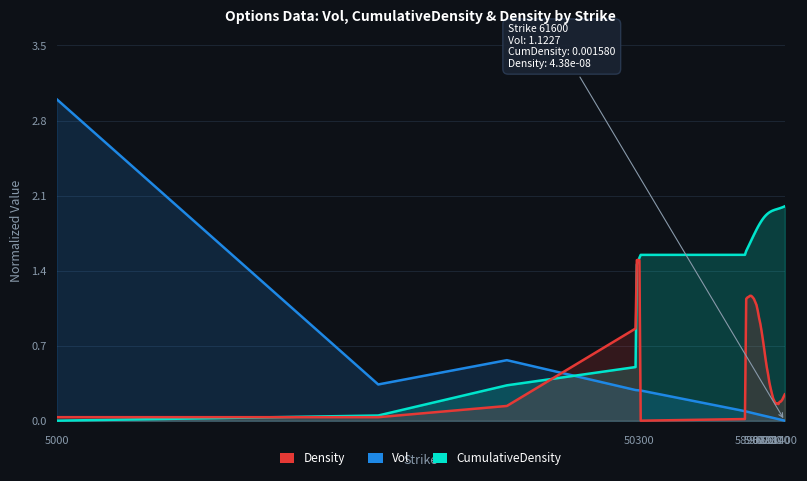

True or false: Density has more than 0 points higher than both neighbors.

True